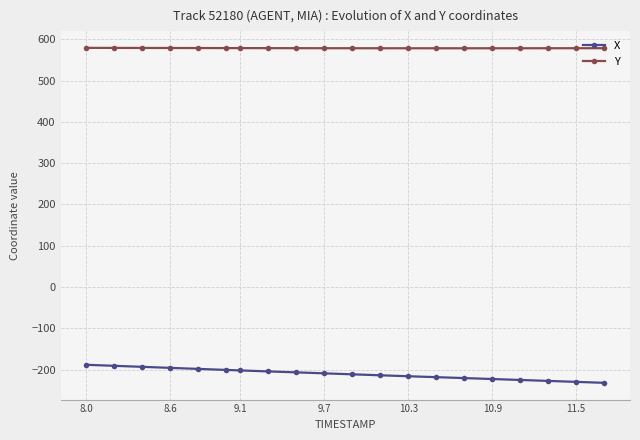

What is the difference between the maximum and minimum values in the Y series?

1.0